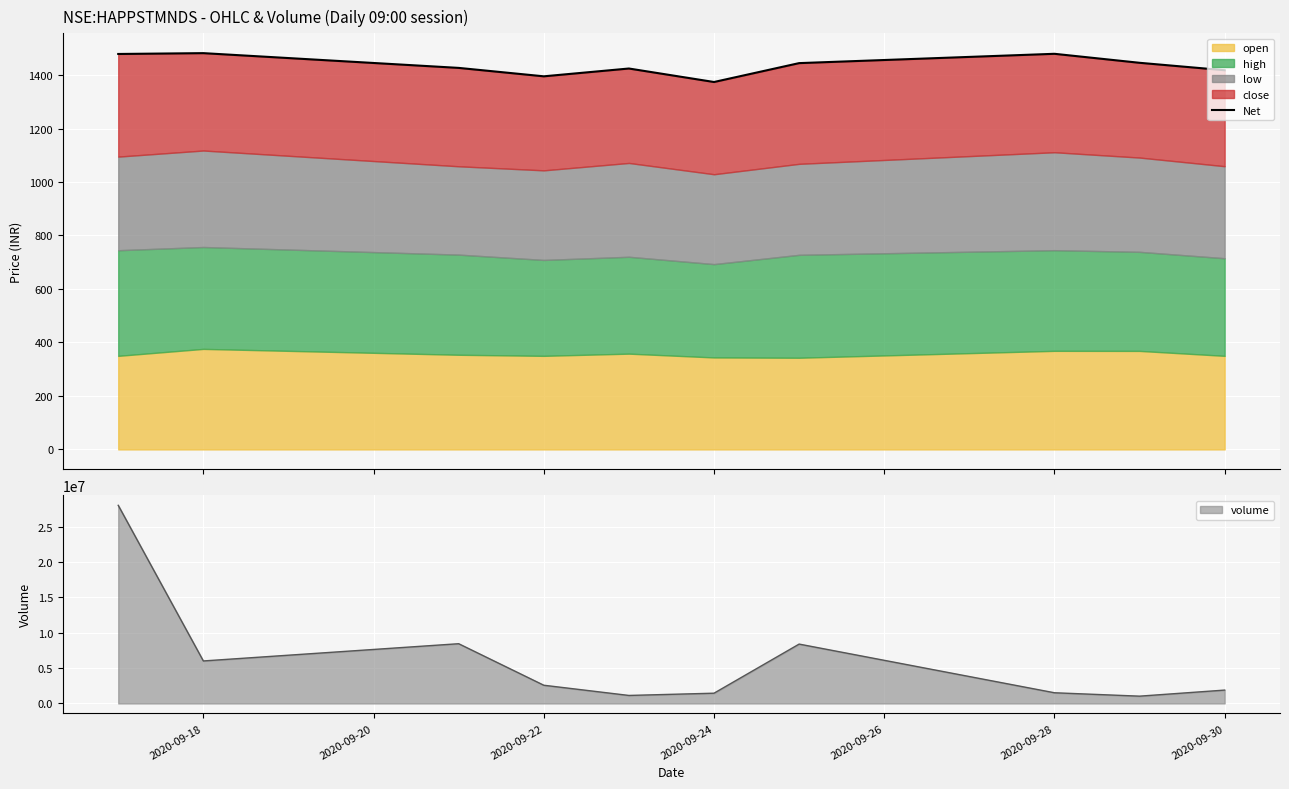

What is the lowest value of the volume series?

1034588